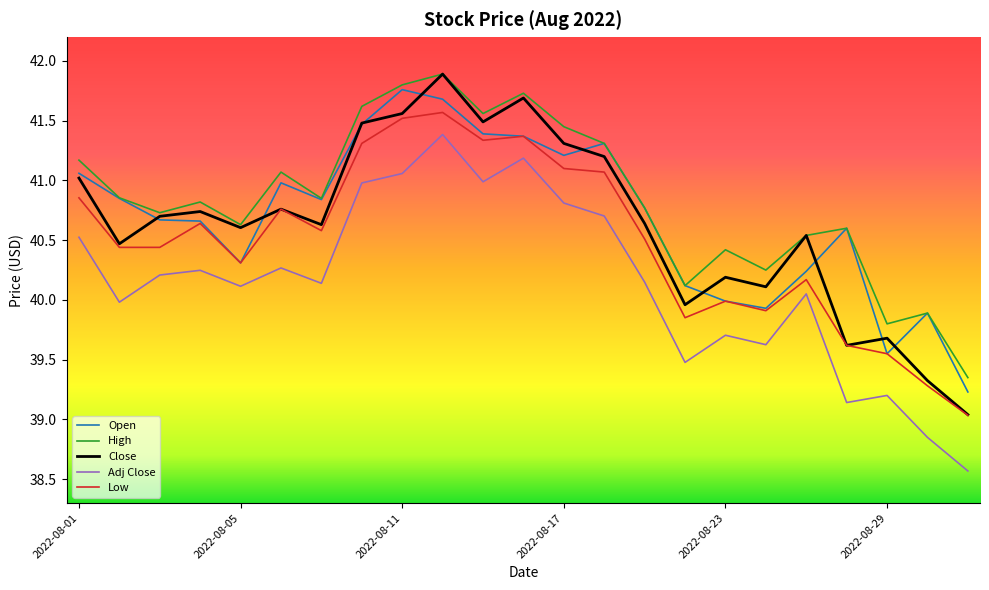

What are all the series names shown in the legend?

Open, High, Close, Adj Close, Low